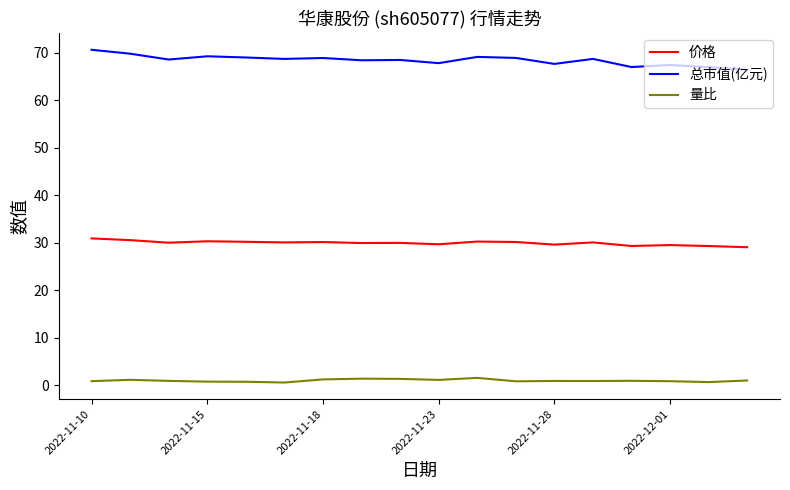

What is the difference between the maximum and minimum values in the 总市值(亿元) series?

4.2